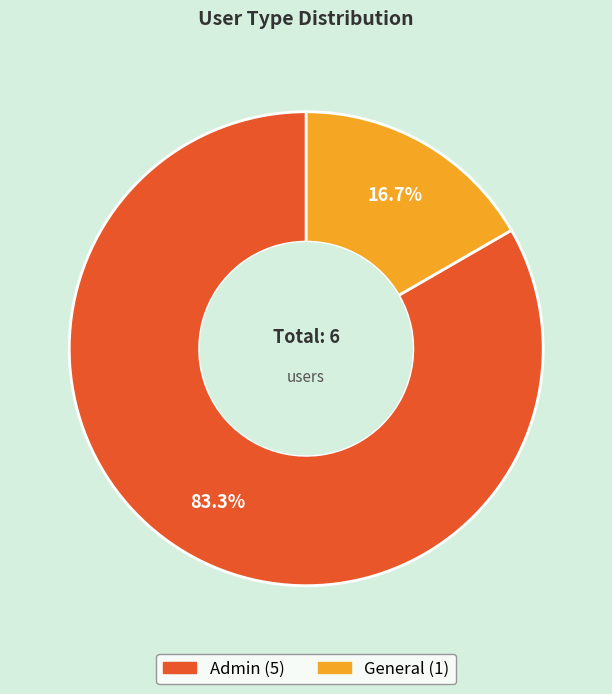

To the nearest percent, what is the difference between the largest and smallest slice percentages?

67%